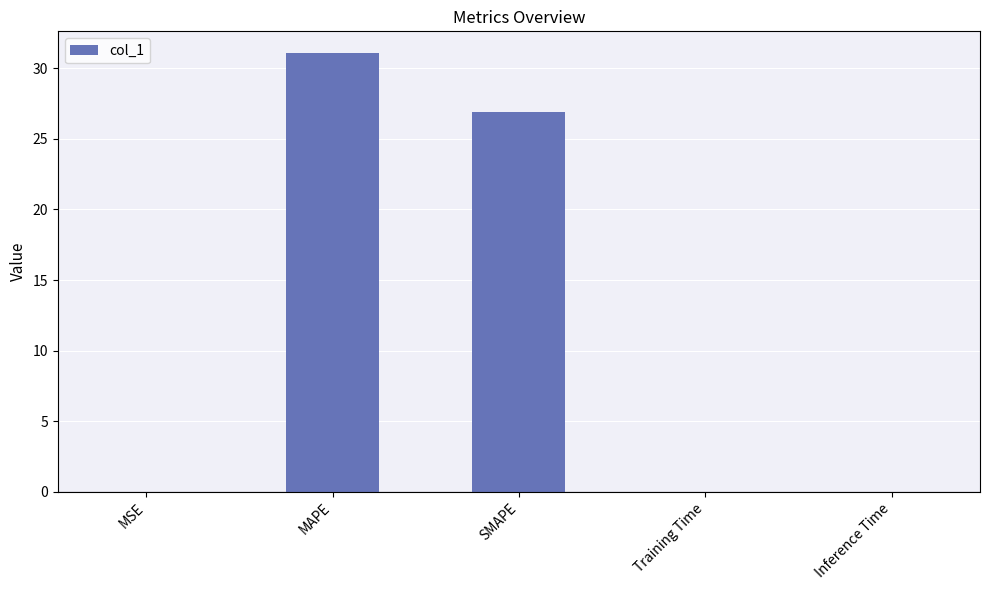

What is the maximum value shown in the chart?

31.1